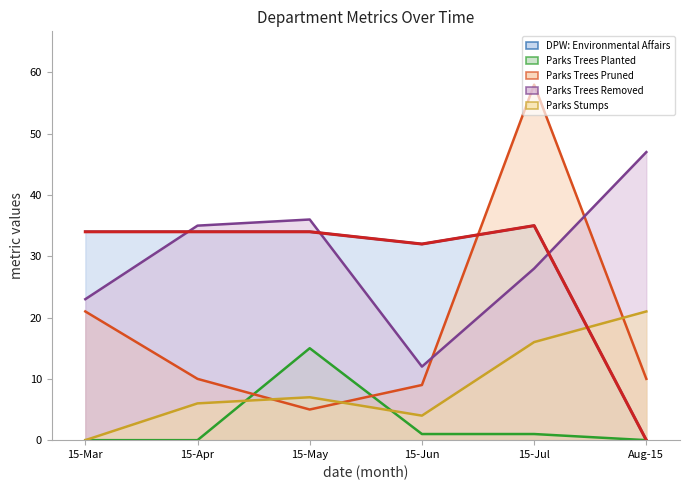

Which series has the widest spread of values?

Parks Trees Pruned